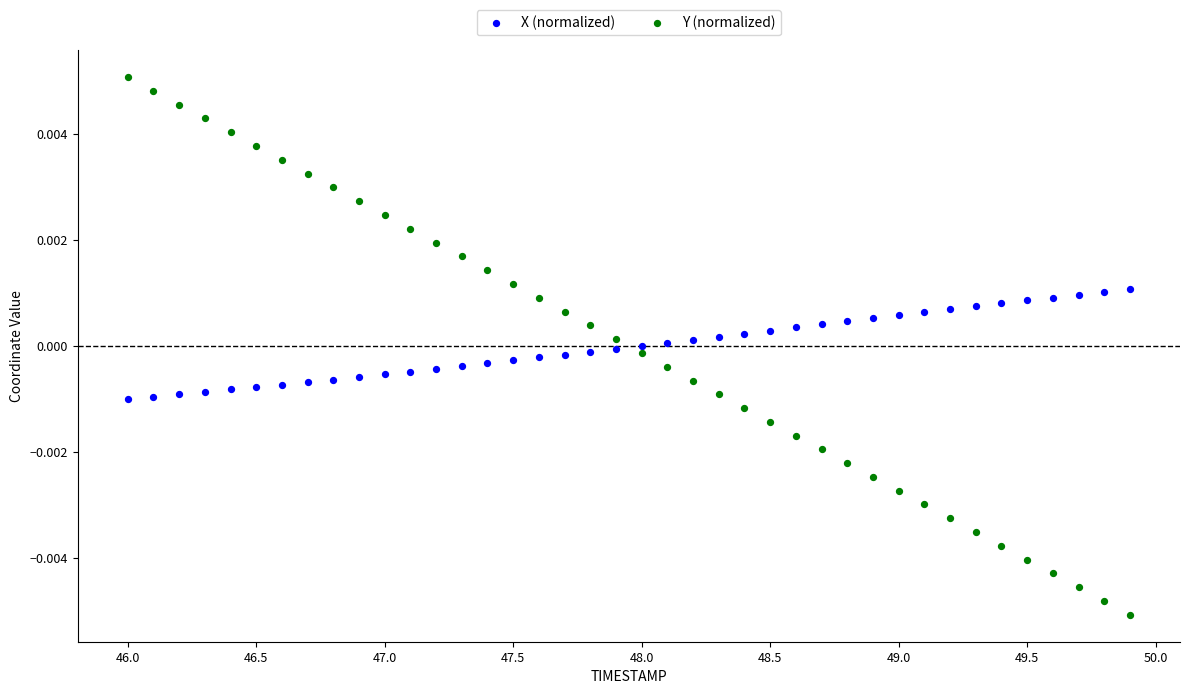

Which series reaches the maximum Y coordinate?

Y (normalized)